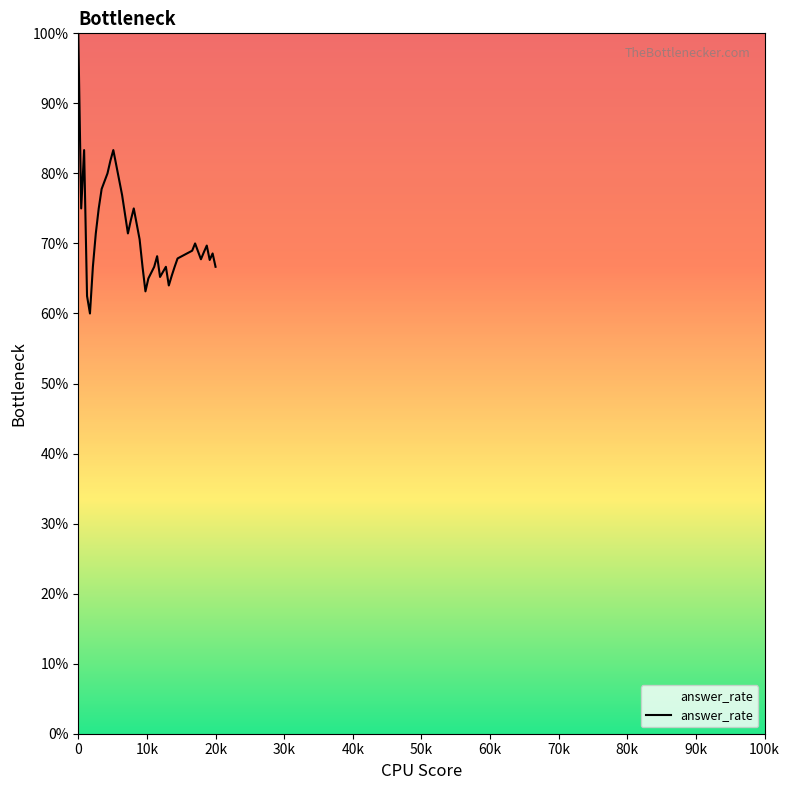

What is the difference between the maximum and minimum values?

40.0